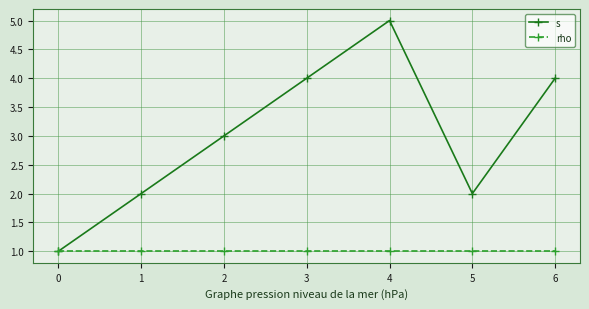

How many lines are shown in the chart?

2